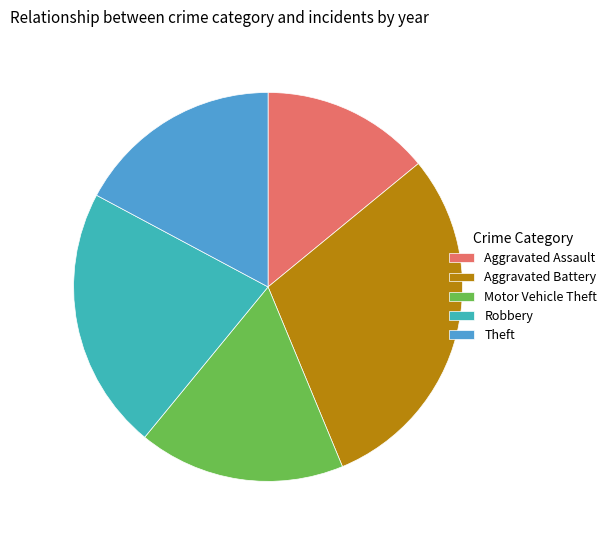

Do Robbery and Aggravated Battery together represent more than half of the pie?

Yes